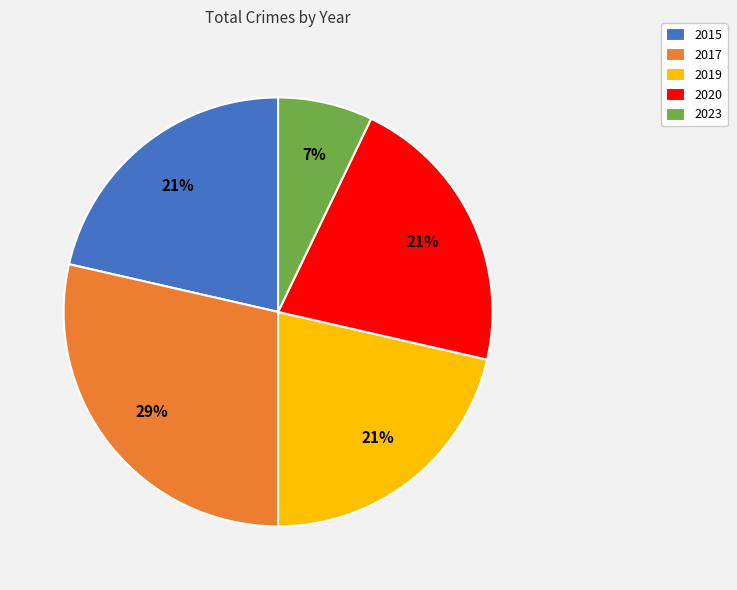

What percentage is the 2015 slice, to the nearest percent?

21%